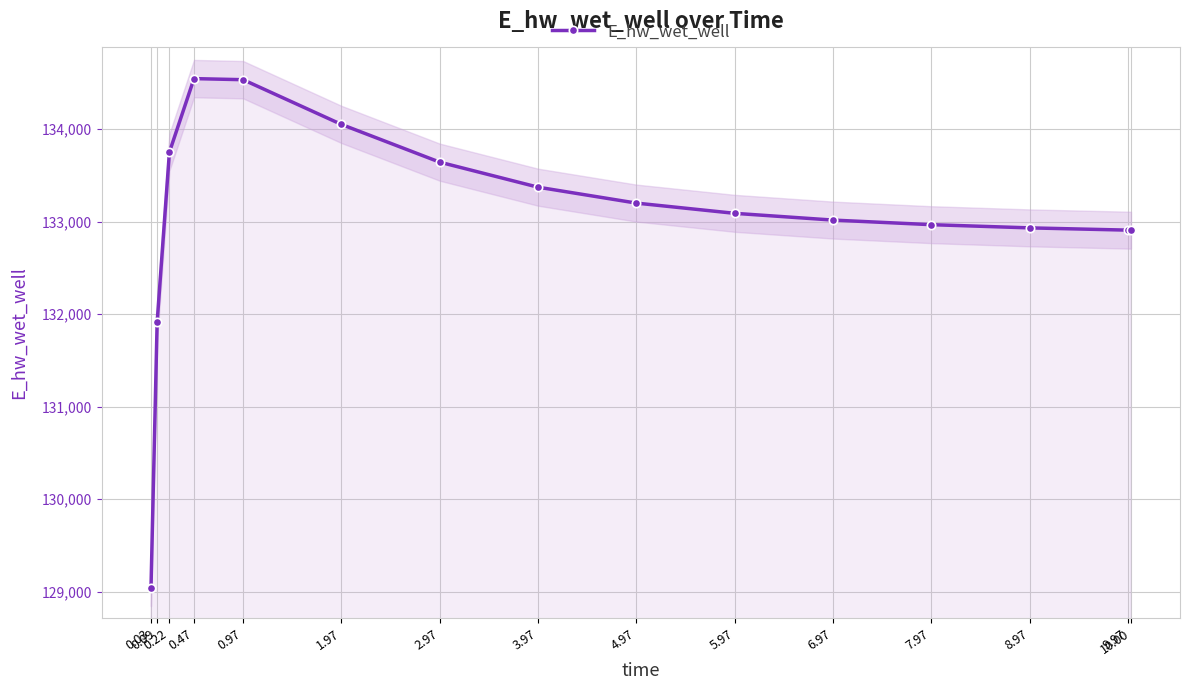

What is the minimum value shown in the chart?

129038.9